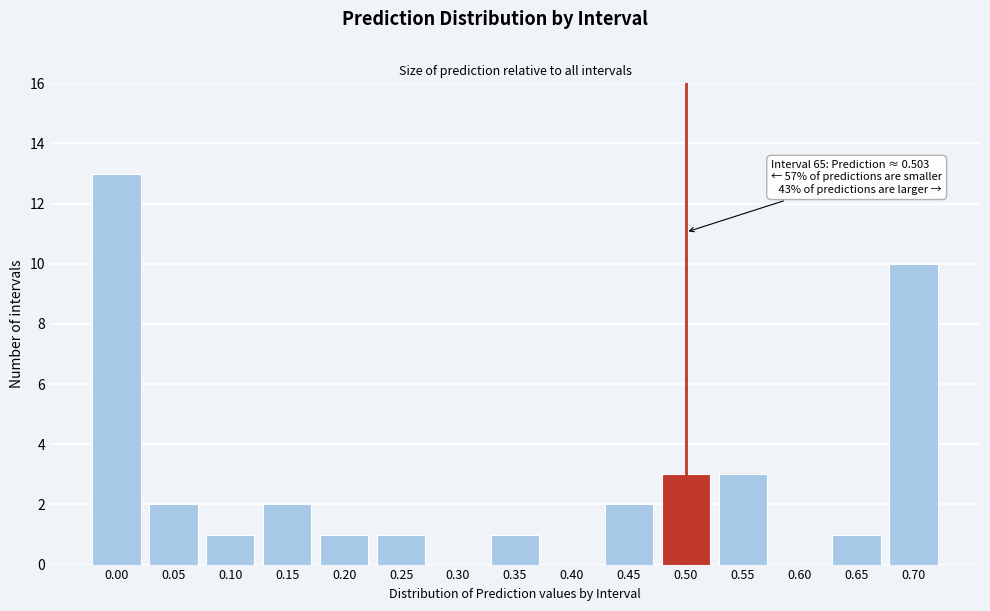

Reading left to right, list all the values displayed in this chart.

0.00=13	0.05=2	0.10=1	0.15=2	0.20=1	0.25=1	0.30=0	0.35=1	0.40=0	0.45=2	0.50=3	0.55=3	0.60=0	0.65=1	0.70=10